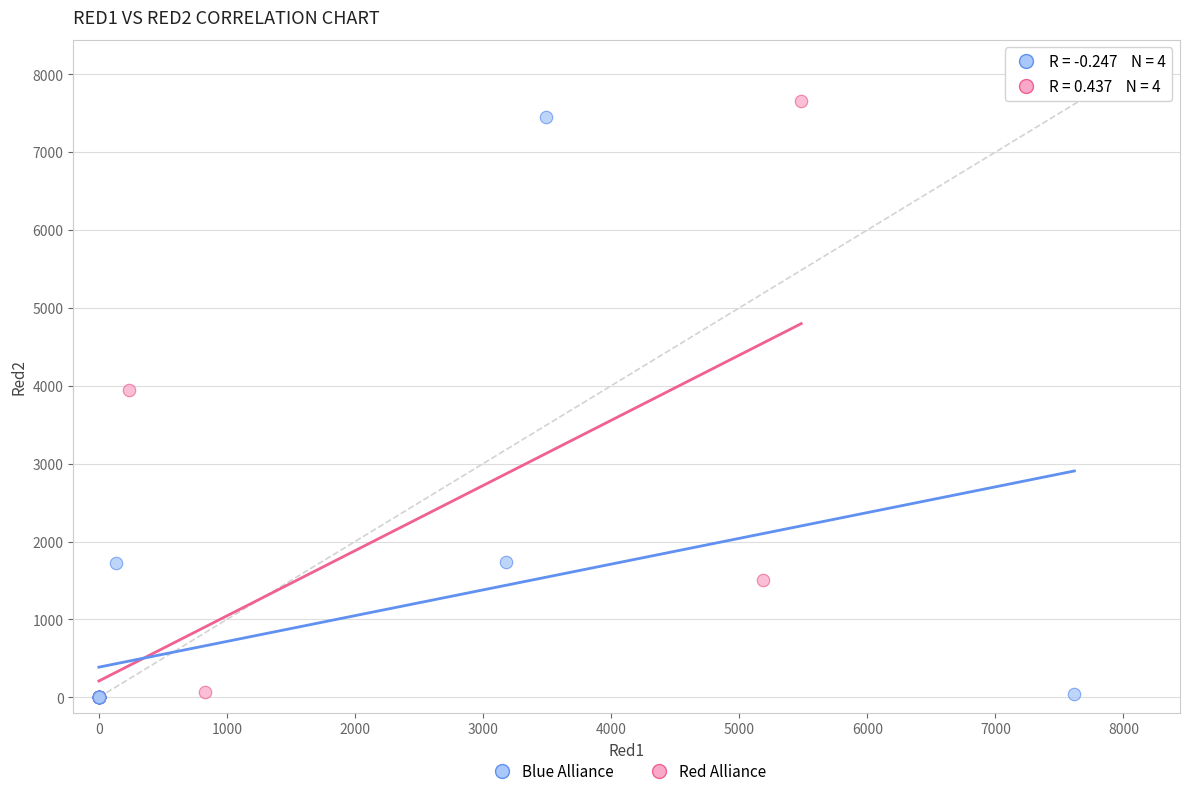

Which series has the largest Y range (max minus min)?

Red Alliance